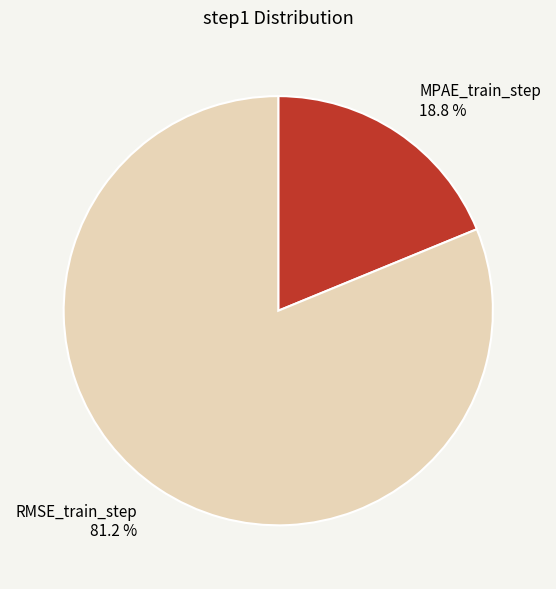

Which category has the biggest portion of the pie?

RMSE_train_step